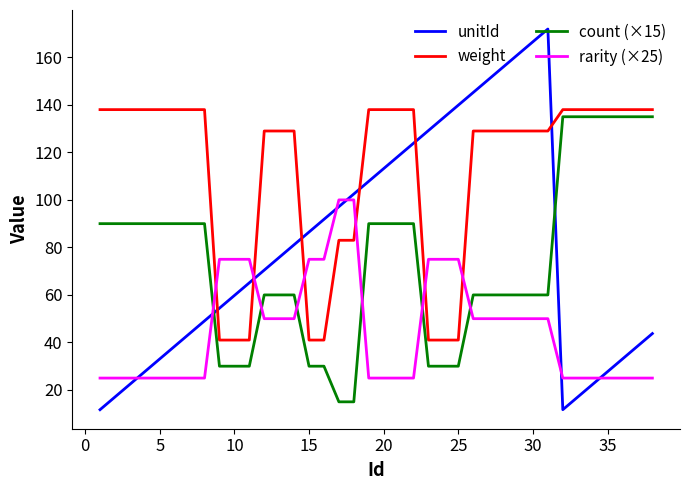

What is the average value of the rarity (×25) series?

45.4